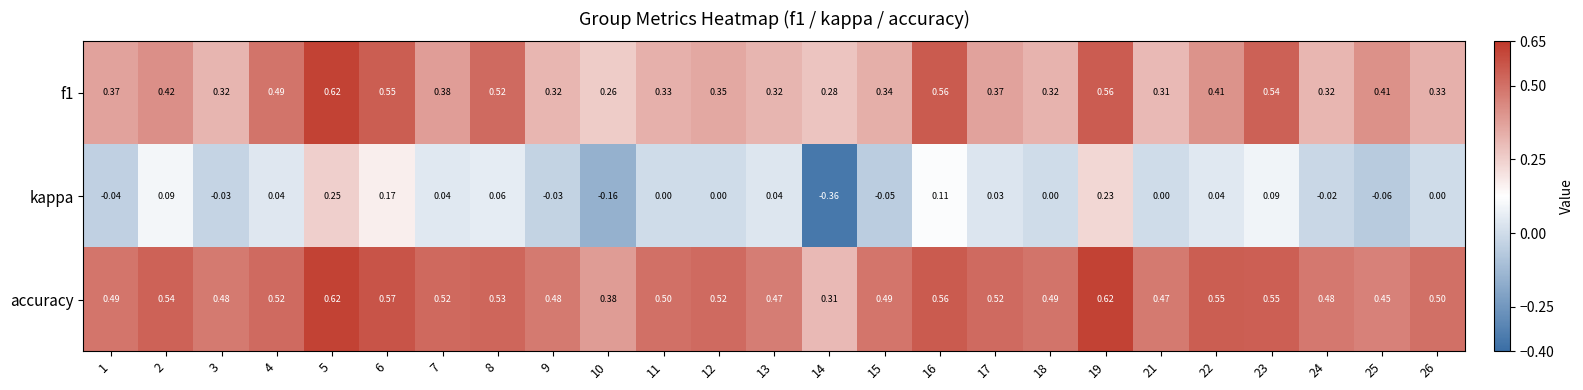

Which series has the widest spread of values?

kappa